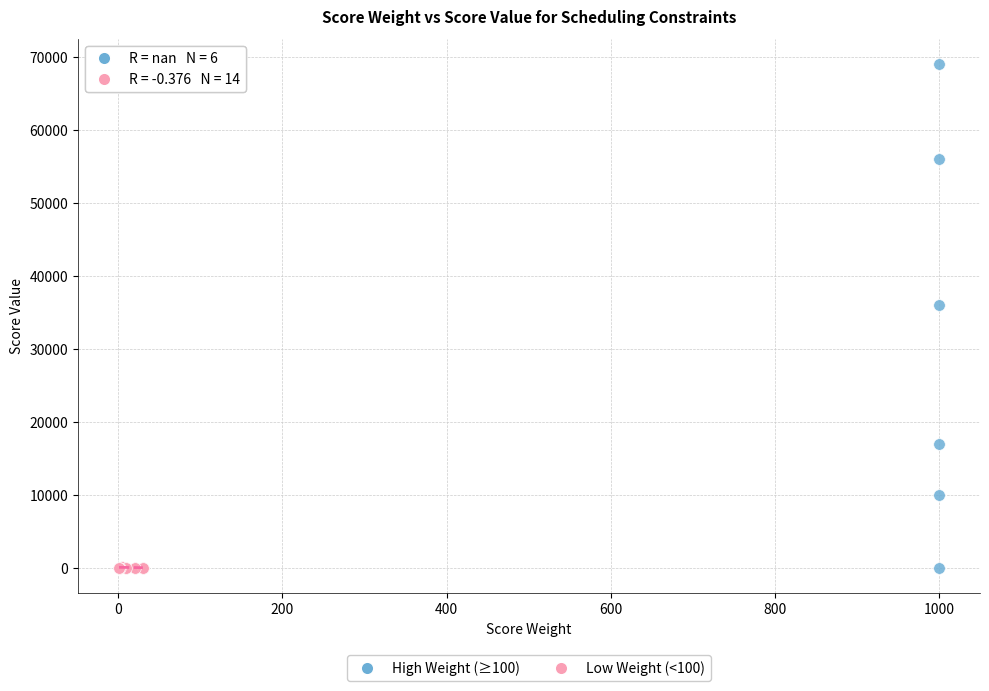

Which series has the largest Y range (max minus min)?

High Weight (≥100)